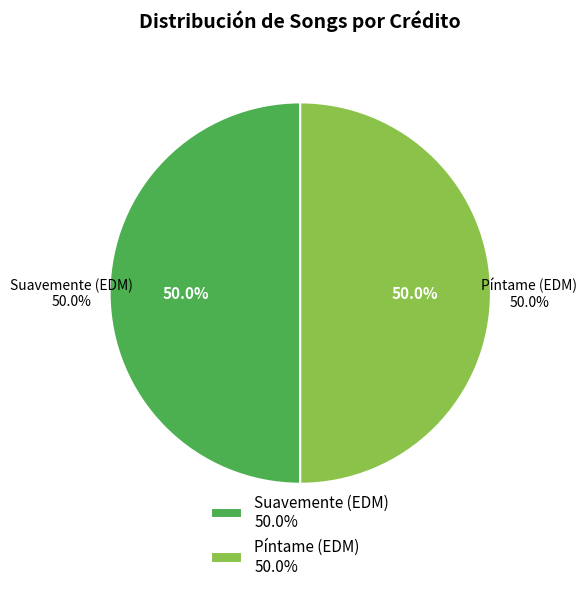

What percentage is the Suavemente (EDM) slice, to the nearest percent?

50%